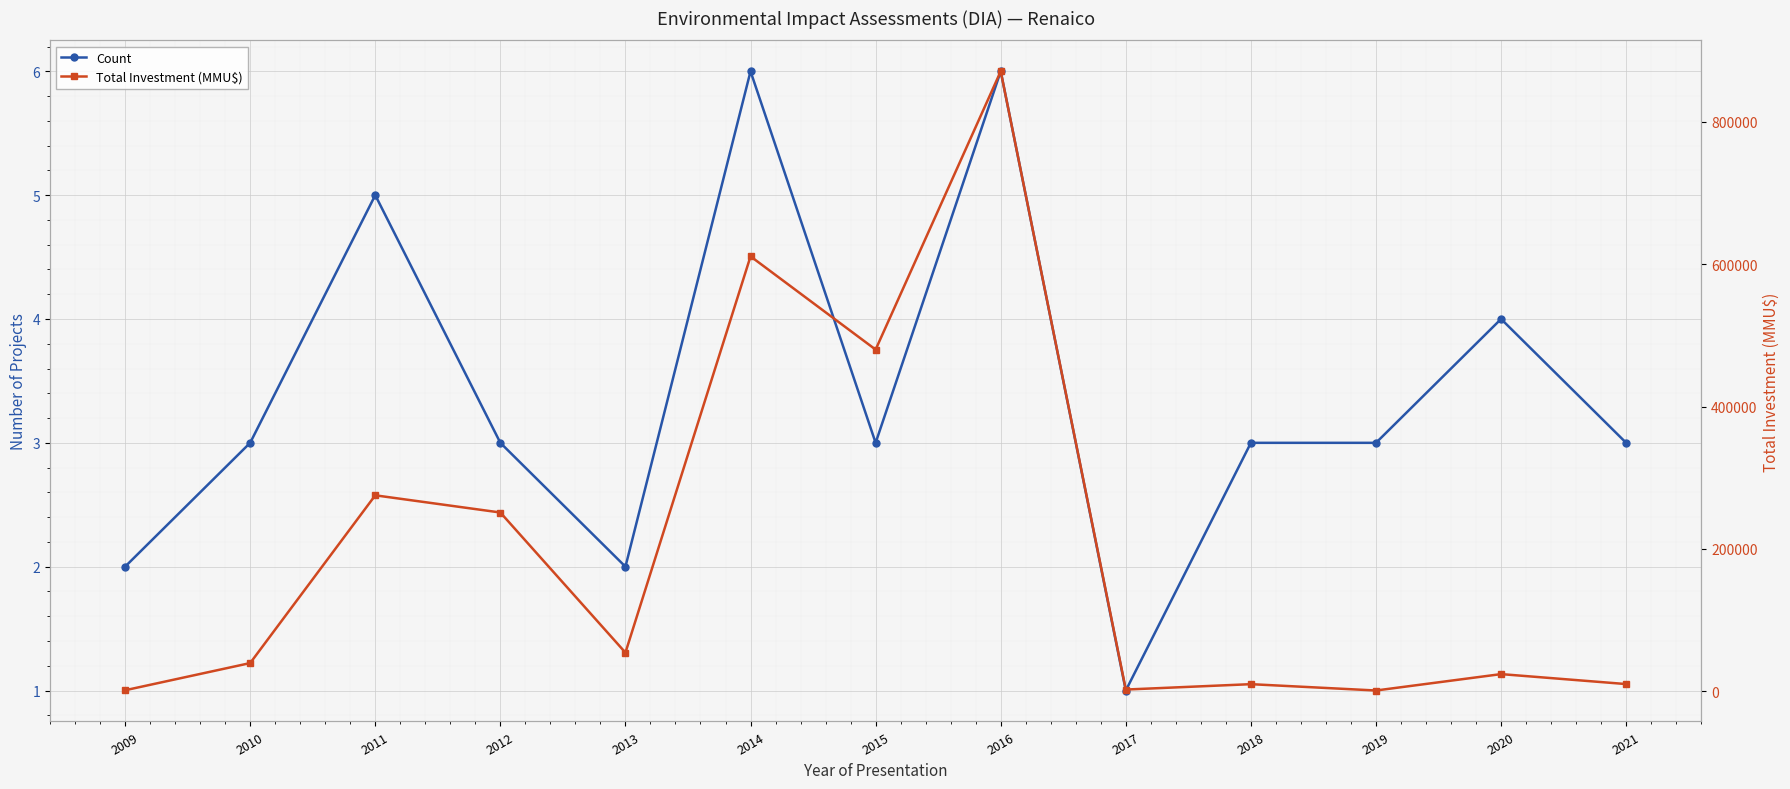

What is the average value of the Count series?

3